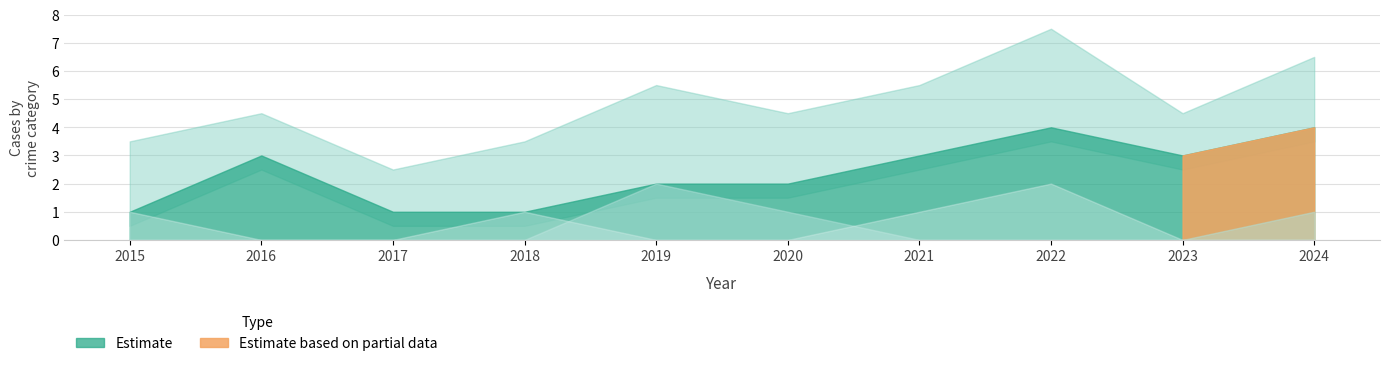

List the labels in order of Aggravated Assault value, largest first.

2019, 2020, 2024, 2015, 2016, 2017, 2018, 2021, 2022, 2023